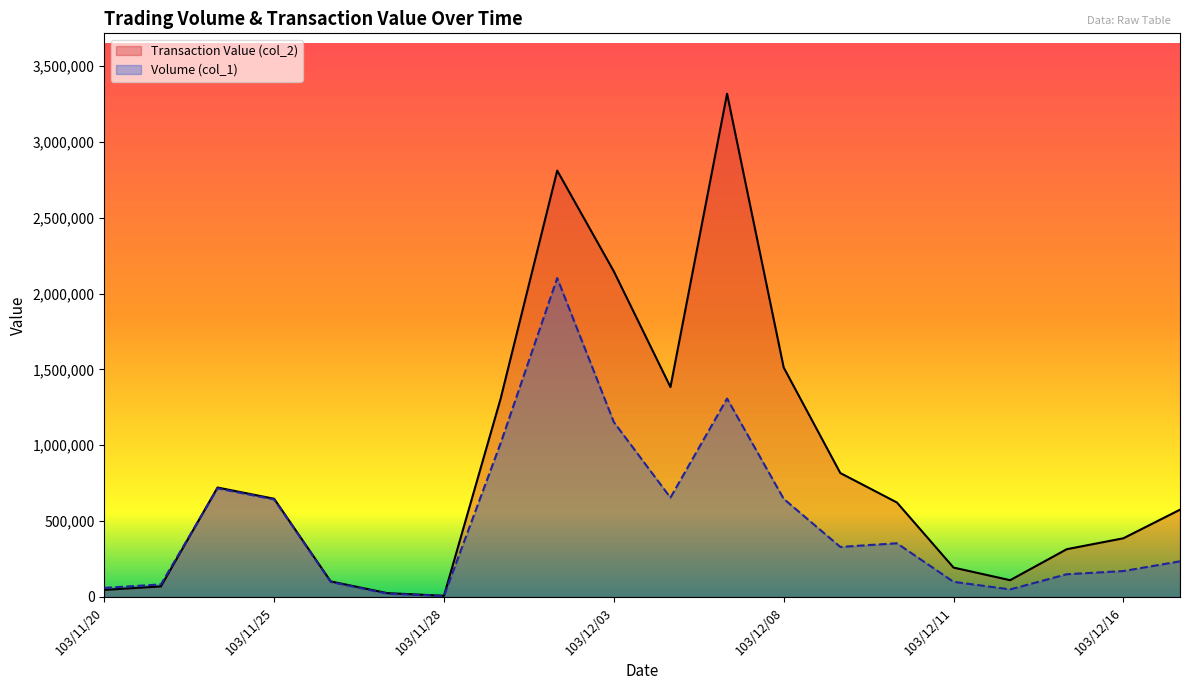

How many distinct data groups are displayed?

2